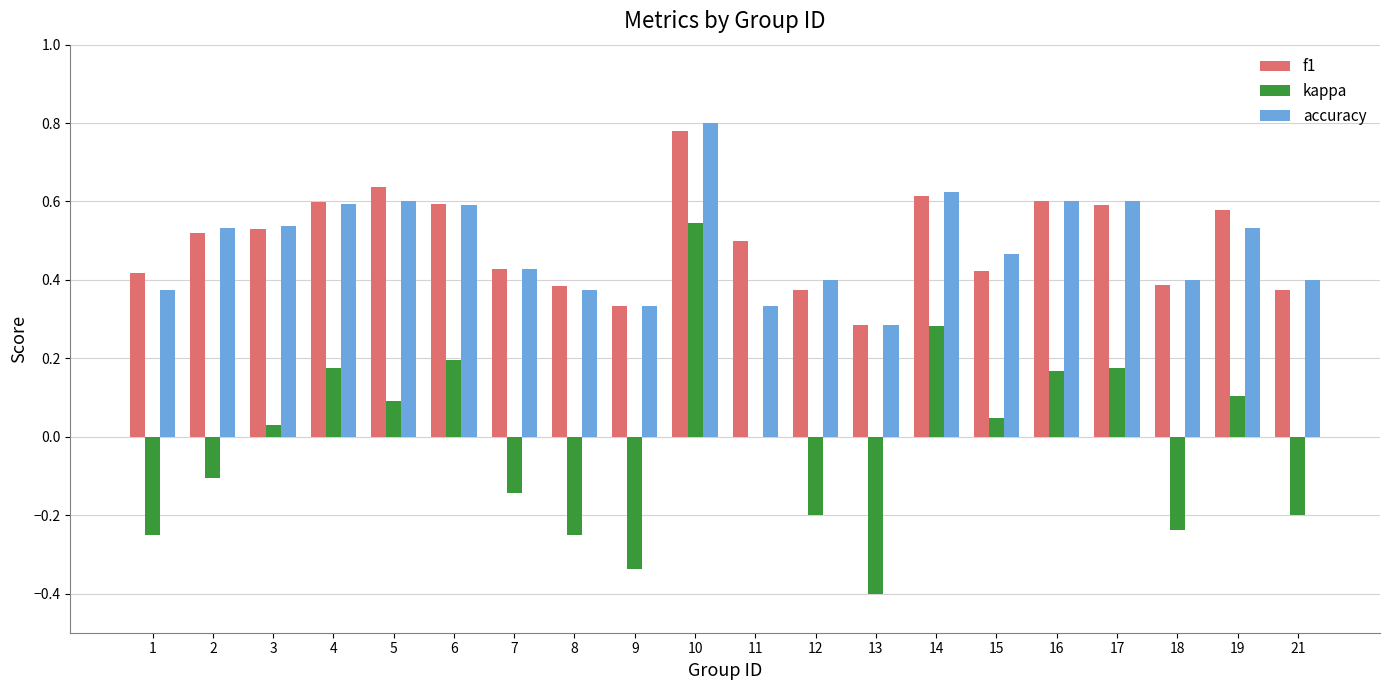

At which category is the sum across all series the highest?

10